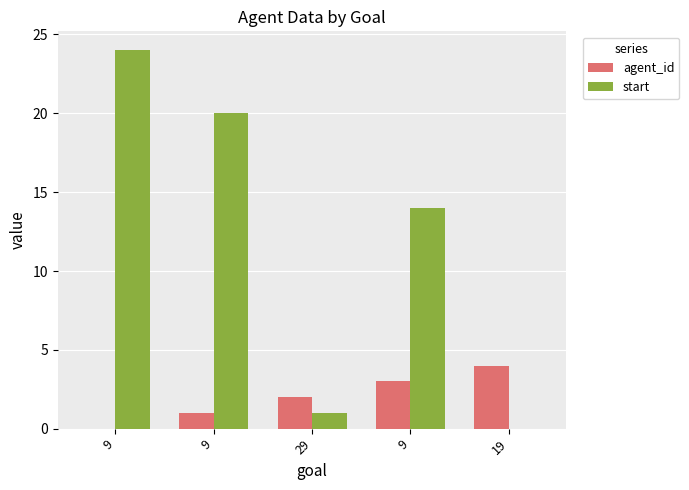

The value of agent_id at 9 is 0. True or false?

True